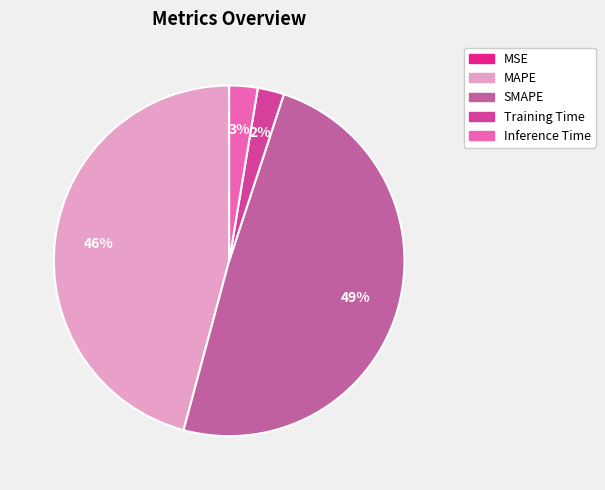

How many segments does this pie chart have?

5